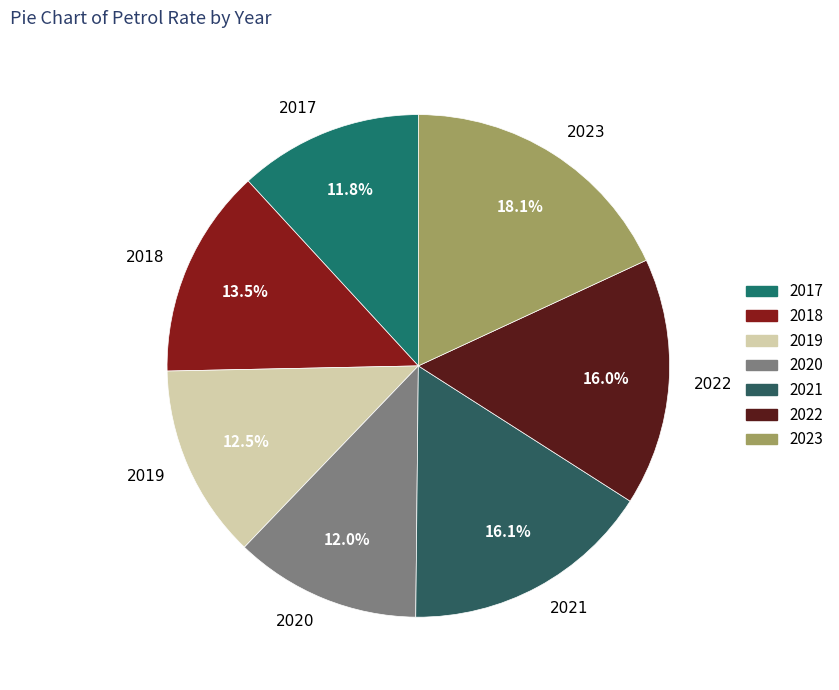

What is the ratio of the value at 2017 to the value at 2018?

0.9